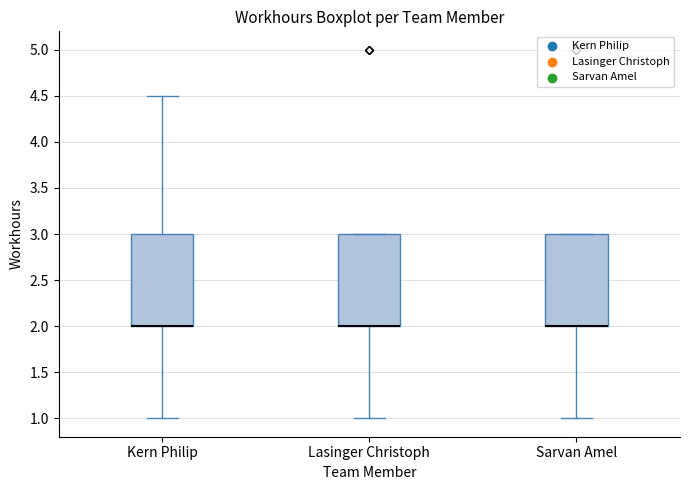

Reading left to right, transcribe this box plot: for each box, give where its median line is, the range the box spans, and where its two whiskers end, as read against the y-axis. The values are not printed on the chart, so give them approximately, as read against the axis.

Kern Philip: median 2.0 (drawn on the box's lower edge), box 2.0 to 3.0, whiskers 1.0 to 4.5
Lasinger Christoph: median 2.0 (drawn on the box's lower edge), box 2.0 to 3.0, whiskers 1.0 to 3.0
Sarvan Amel: median 2.0 (drawn on the box's lower edge), box 2.0 to 3.0, whiskers 1.0 to 3.0